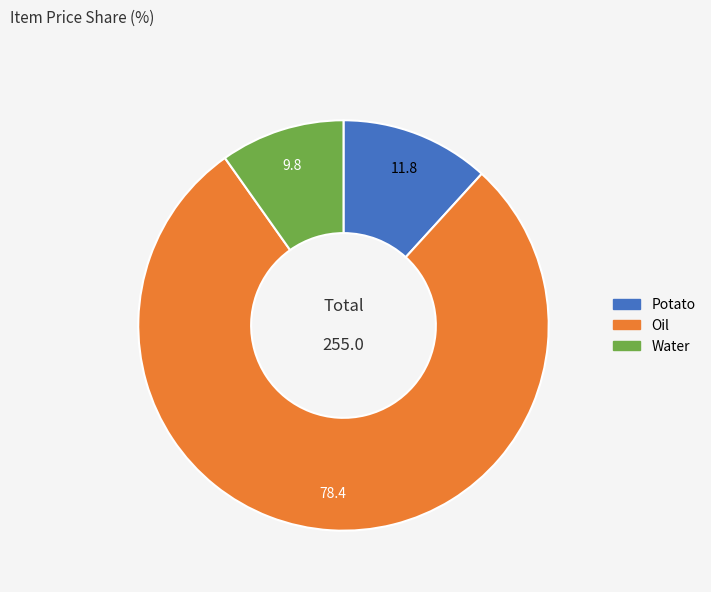

Which slice is the largest?

Oil